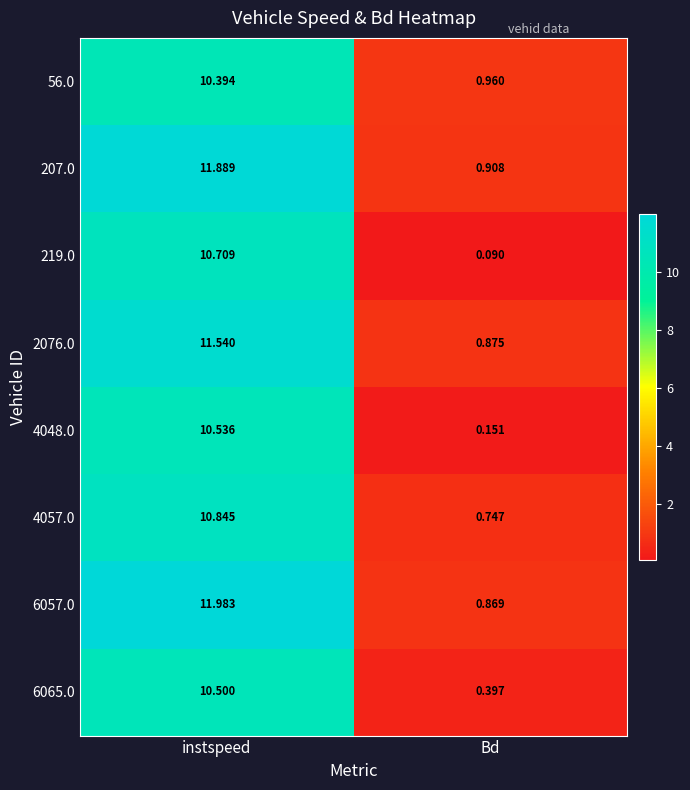

Which category has the lowest value in the 6057.0 series?

Bd